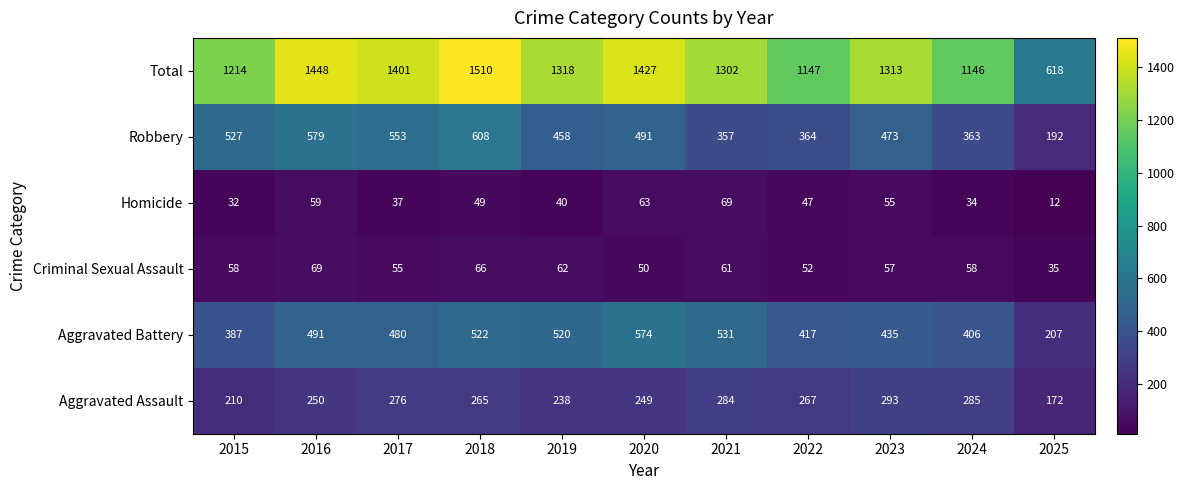

Which category has the lowest value across all series?

2025